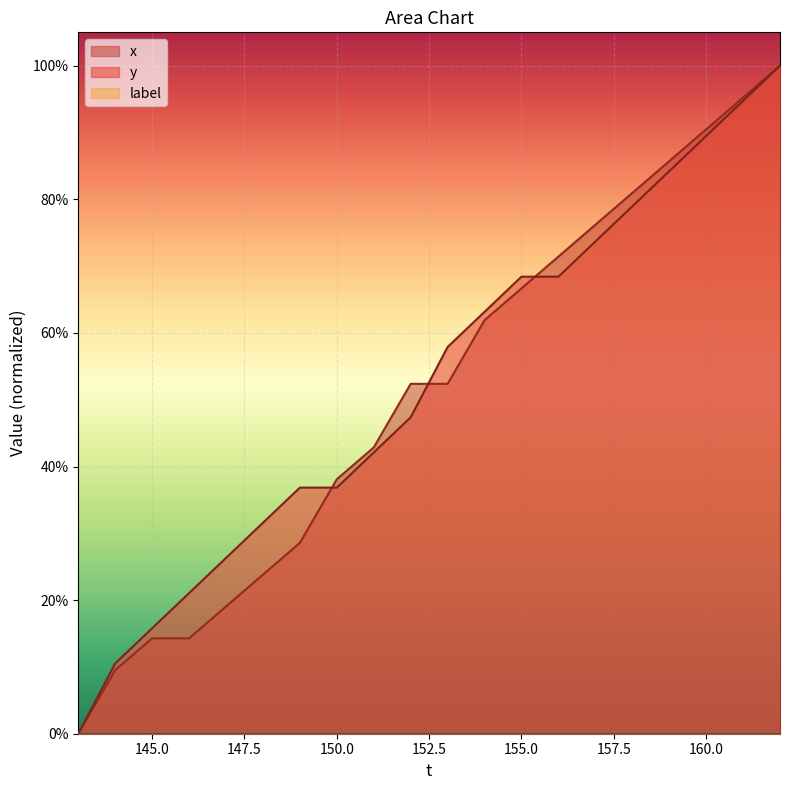

True or false: x and y intersect in this chart.

True